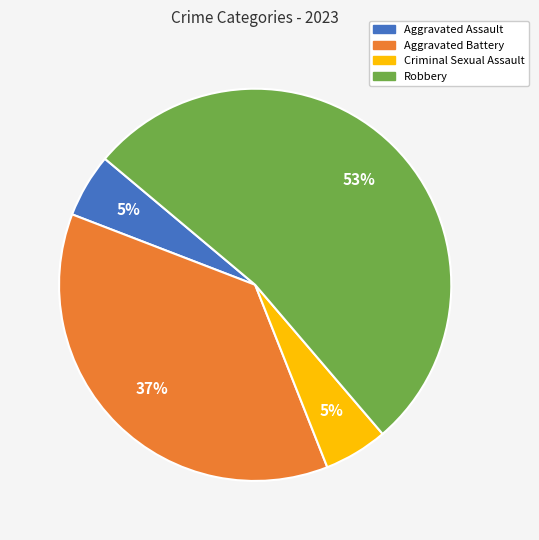

To the nearest percent, what percentage of the pie is Aggravated Assault?

5%